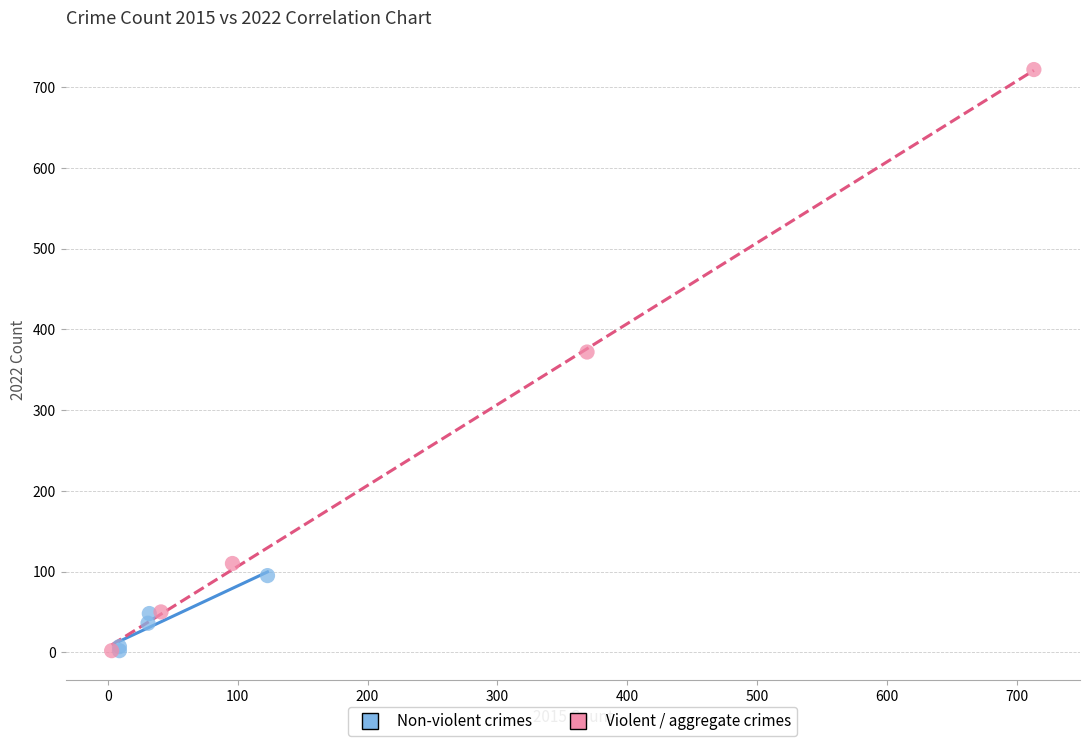

Which series contains the highest Y value?

Violent / aggregate crimes